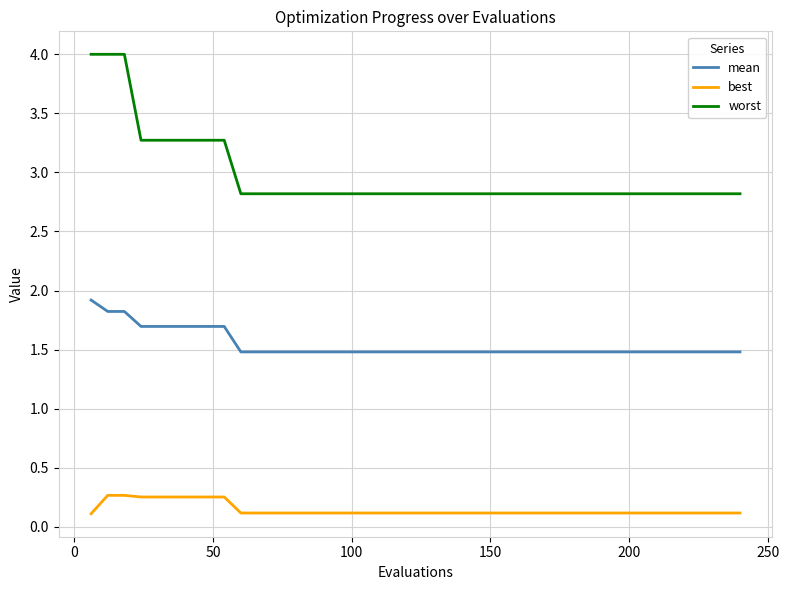

List the series in order of their overall mean, highest first.

worst, mean, best